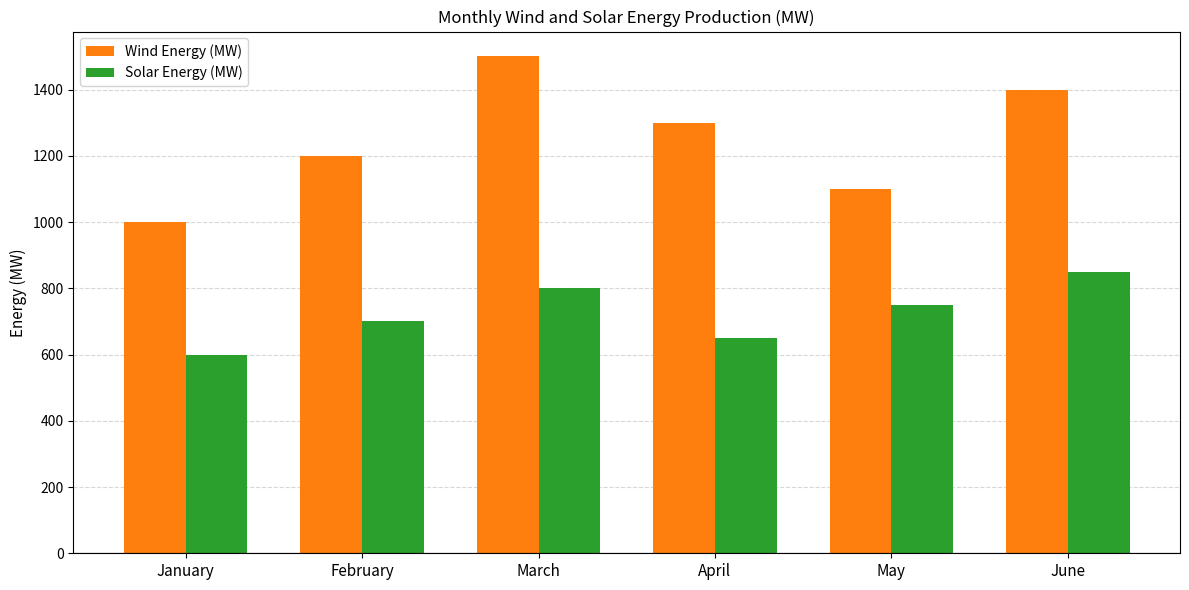

What are all the series names shown in the legend?

Wind Energy (MW), Solar Energy (MW)